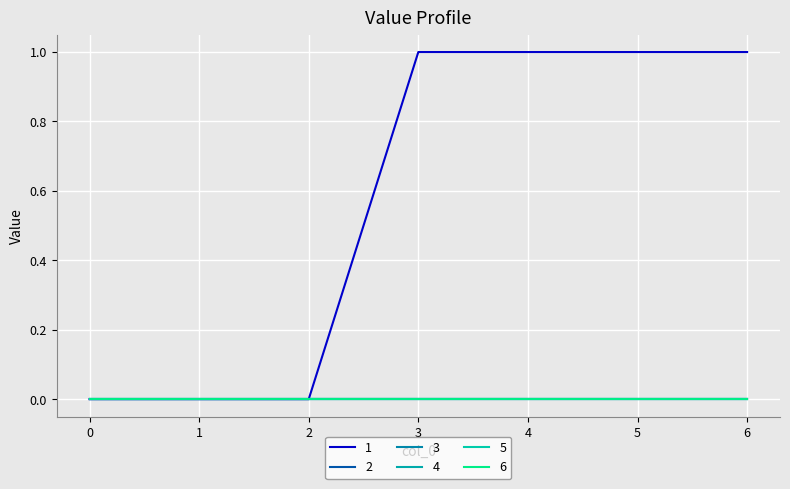

Reading left to right, list all the values displayed in this chart.

1: 0=0	1=0	2=0	3=1	4=1	5=1	6=1
2: 0=0	1=0	2=0	3=0	4=0	5=0	6=0
3: 0=0	1=0	2=0	3=0	4=0	5=0	6=0
4: 0=0	1=0	2=0	3=0	4=0	5=0	6=0
5: 0=0	1=0	2=0	3=0	4=0	5=0	6=0
6: 0=0	1=0	2=0	3=0	4=0	5=0	6=0